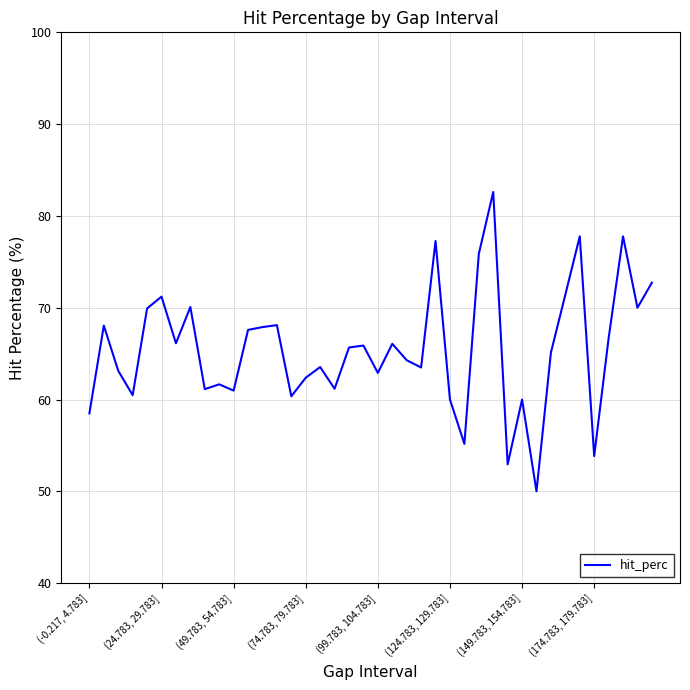

What is the difference between the maximum and minimum values?

32.6